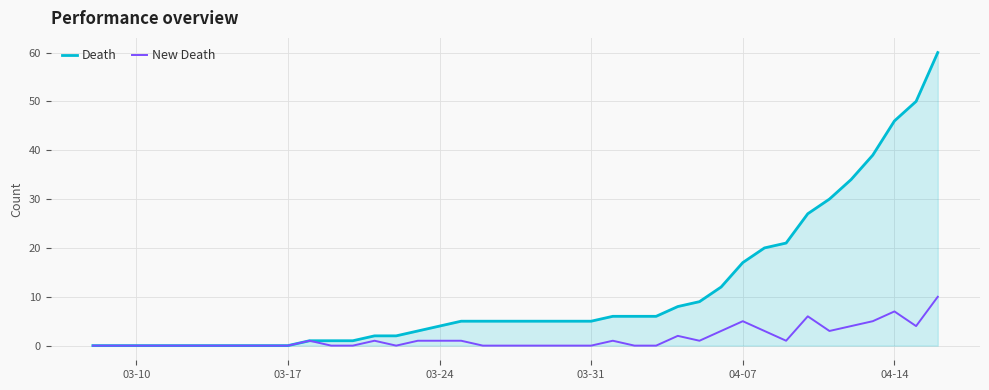

What is the maximum value for Death?

60